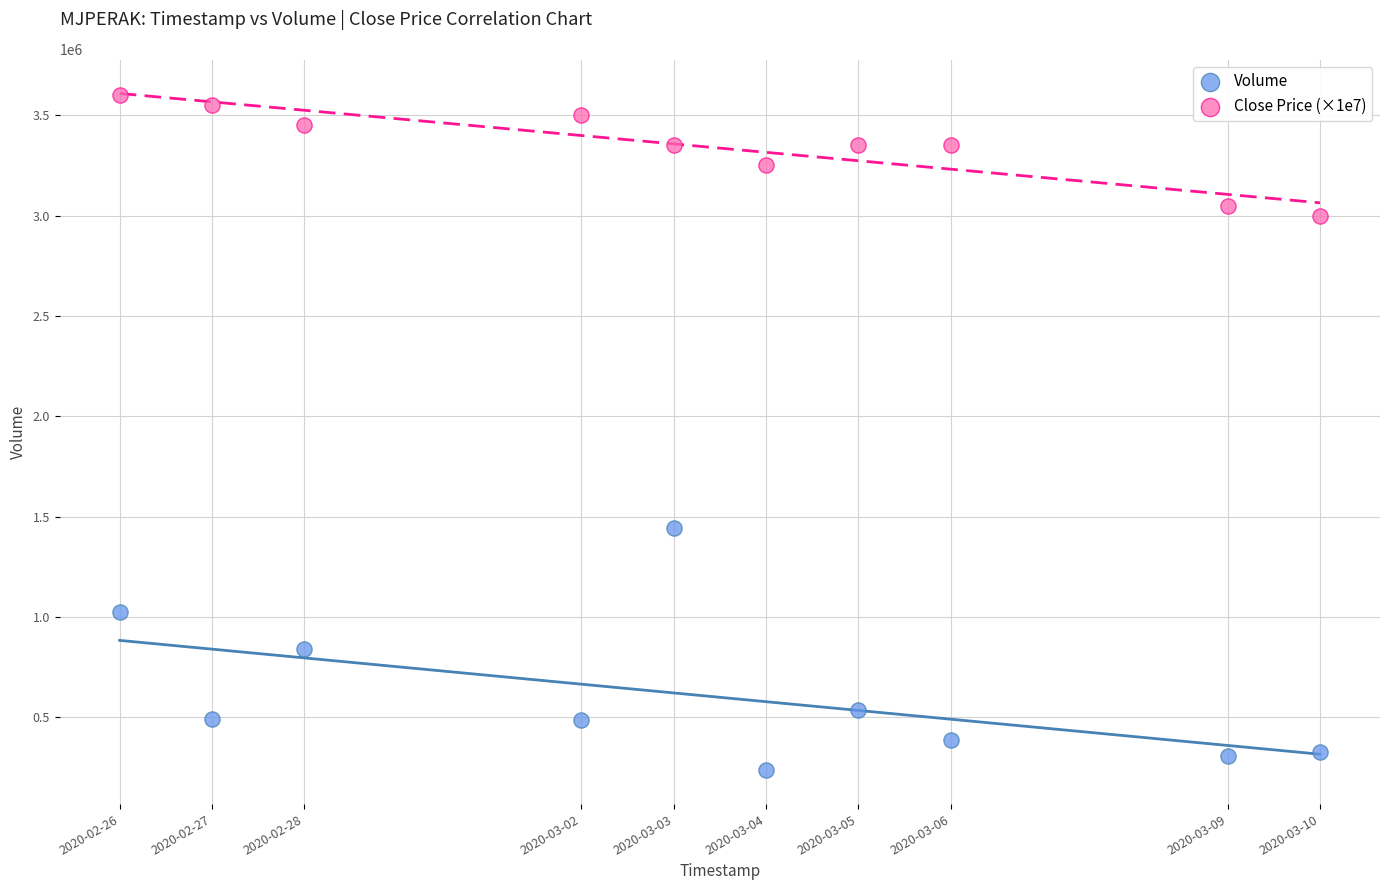

Which series contains the lowest Y value?

Volume